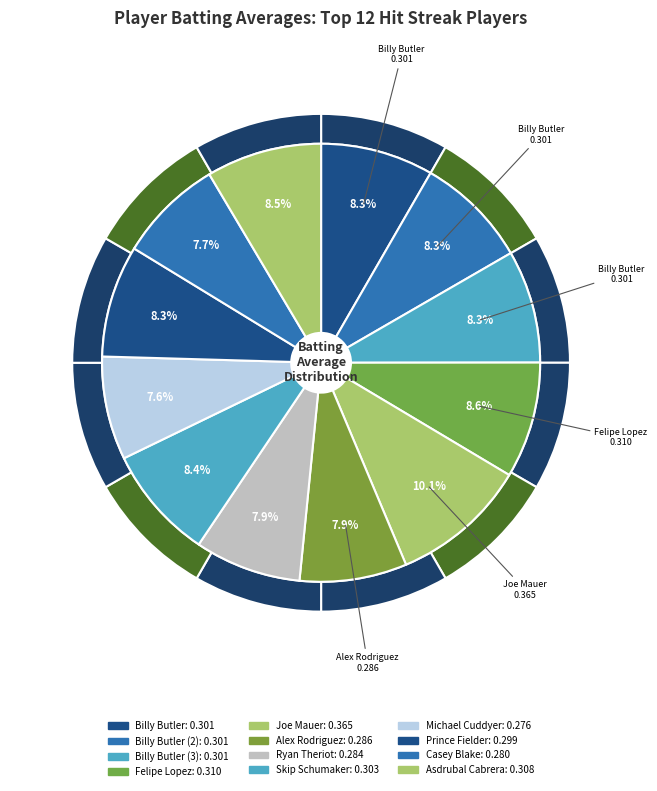

What is the smallest slice in the pie chart?

Michael Cuddyer